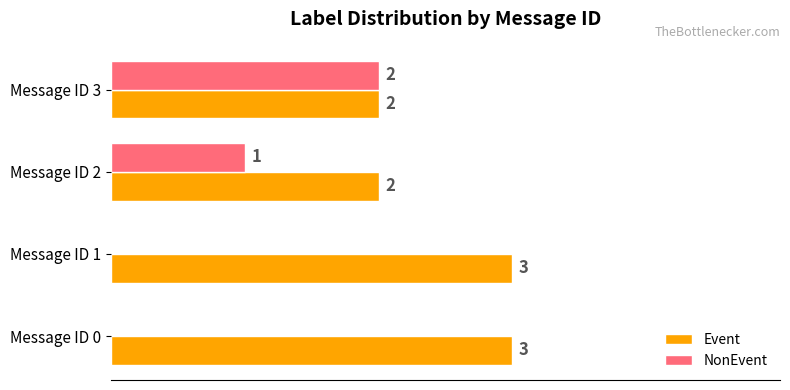

At which label is NonEvent closest to 1?

Message ID 2